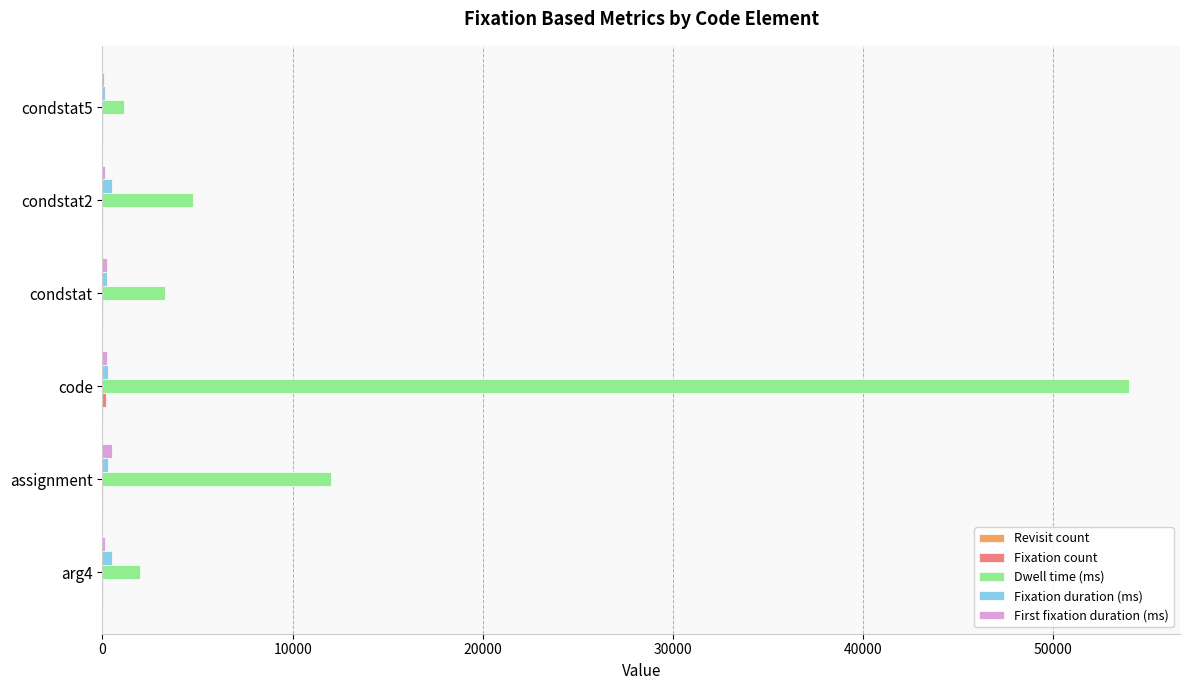

The value of Dwell time (ms) at condstat2 is 4771.7. True or false?

True